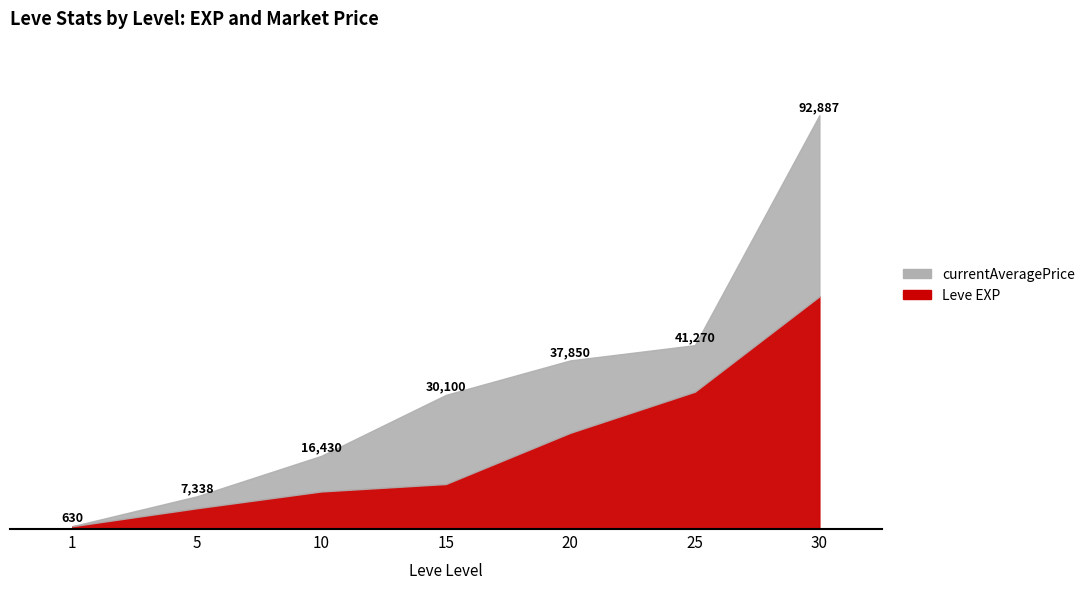

Is it true that currentAveragePrice equals 21632.1 at 1?

False